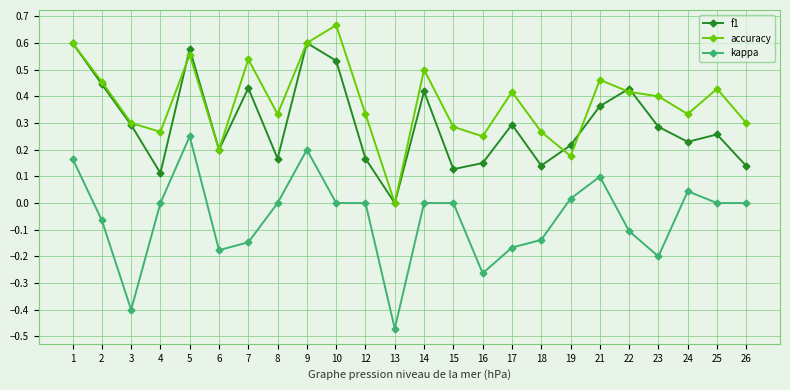

True or false: f1 has more than 1 points higher than both neighbors.

True